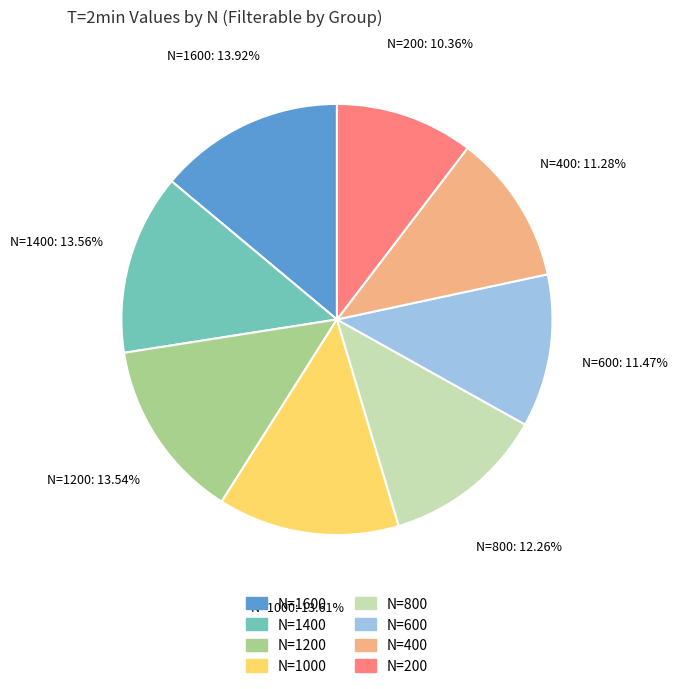

True or false: N=200 accounts for 17% of the total.

False